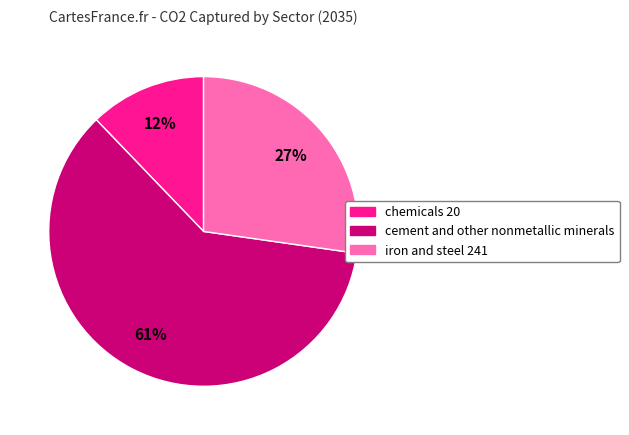

Is there any slice that represents more than half of the pie?

Yes